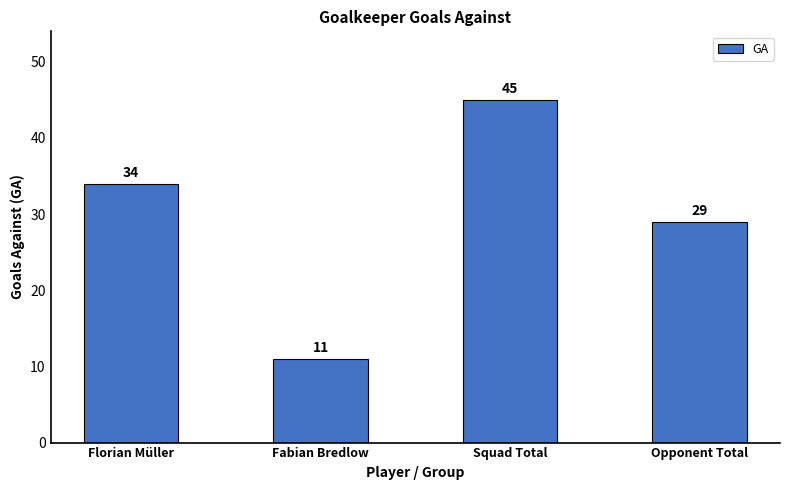

Which category has the lowest value across all series?

Fabian Bredlow